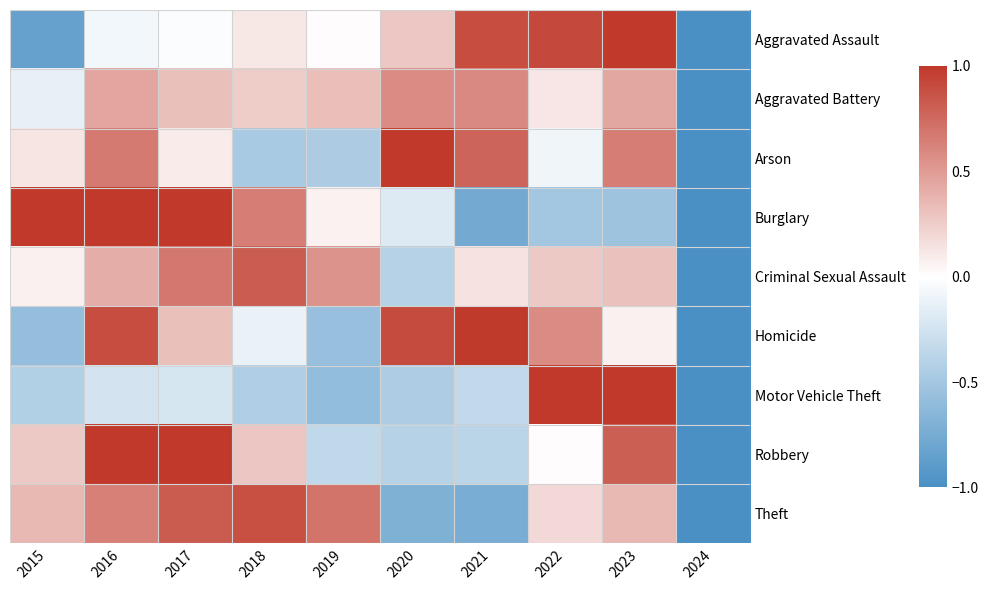

Reading left to right, what are all the values shown in this chart?

Aggravated Assault: 2015=-0.8	2016=-0.1	2017=-0.0	2018=0.1	2019=0.0	2020=0.3	2021=0.9	2022=0.9	2023=1.0	2024=-1.0
Aggravated Battery: 2015=-0.1	2016=0.4	2017=0.3	2018=0.3	2019=0.3	2020=0.6	2021=0.6	2022=0.1	2023=0.4	2024=-1.0
Arson: 2015=0.1	2016=0.7	2017=0.1	2018=-0.5	2019=-0.5	2020=1.0	2021=0.8	2022=-0.1	2023=0.6	2024=-1.0
Burglary: 2015=1.0	2016=1.0	2017=1.0	2018=0.6	2019=0.1	2020=-0.2	2021=-0.8	2022=-0.5	2023=-0.5	2024=-1.0
Criminal Sexual Assault: 2015=0.1	2016=0.4	2017=0.7	2018=0.8	2019=0.5	2020=-0.4	2021=0.1	2022=0.3	2023=0.3	2024=-1.0
Homicide: 2015=-0.6	2016=0.9	2017=0.3	2018=-0.1	2019=-0.6	2020=0.9	2021=1.0	2022=0.6	2023=0.1	2024=-1.0
Motor Vehicle Theft: 2015=-0.4	2016=-0.2	2017=-0.2	2018=-0.4	2019=-0.6	2020=-0.4	2021=-0.3	2022=1.0	2023=1.0	2024=-1.0
Robbery: 2015=0.3	2016=1.0	2017=1.0	2018=0.3	2019=-0.3	2020=-0.4	2021=-0.4	2022=0.0	2023=0.8	2024=-1.0
Theft: 2015=0.4	2016=0.6	2017=0.8	2018=0.9	2019=0.7	2020=-0.7	2021=-0.7	2022=0.2	2023=0.4	2024=-1.0